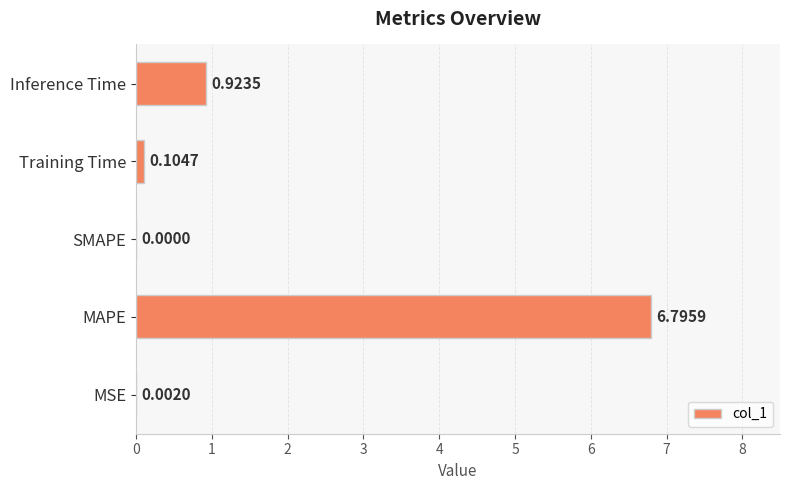

Which category has the highest value across all series?

MAPE